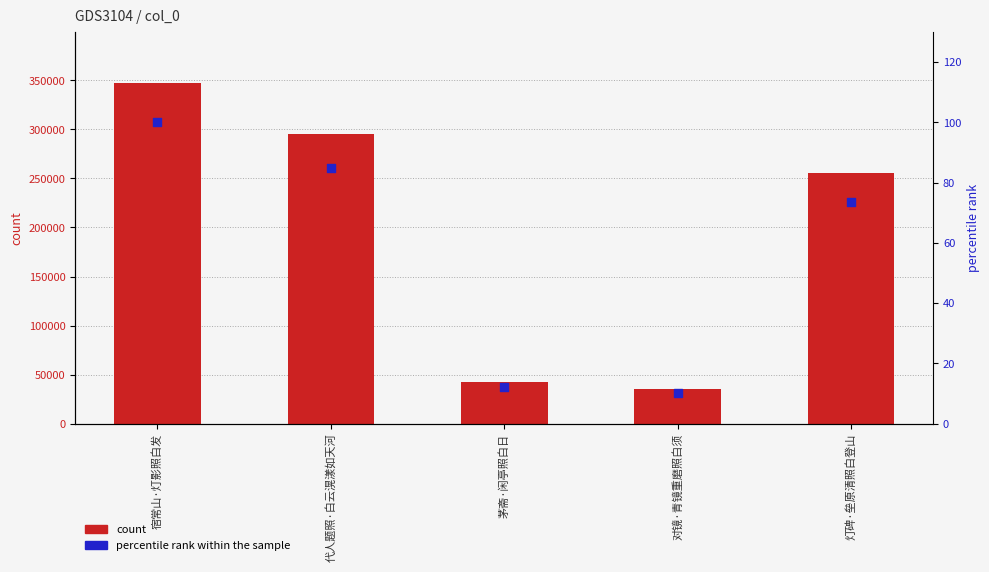

What are all the series names shown in the legend?

count, percentile rank within the sample